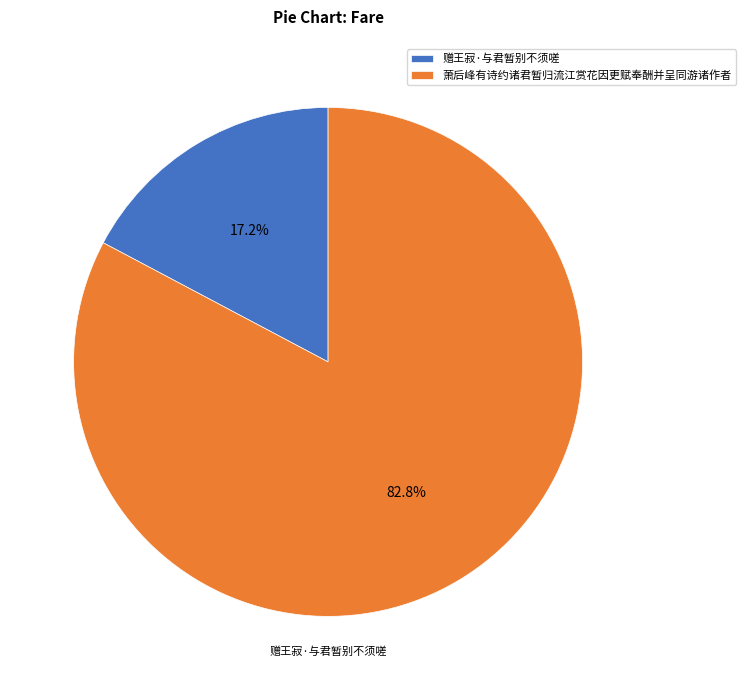

What percentage do 萧后峰有诗约诸君暂归流江赏花因更赋奉酬并呈同游诸作者 and 赠王寂·与君暂别不须嗟 together represent?

100.0%